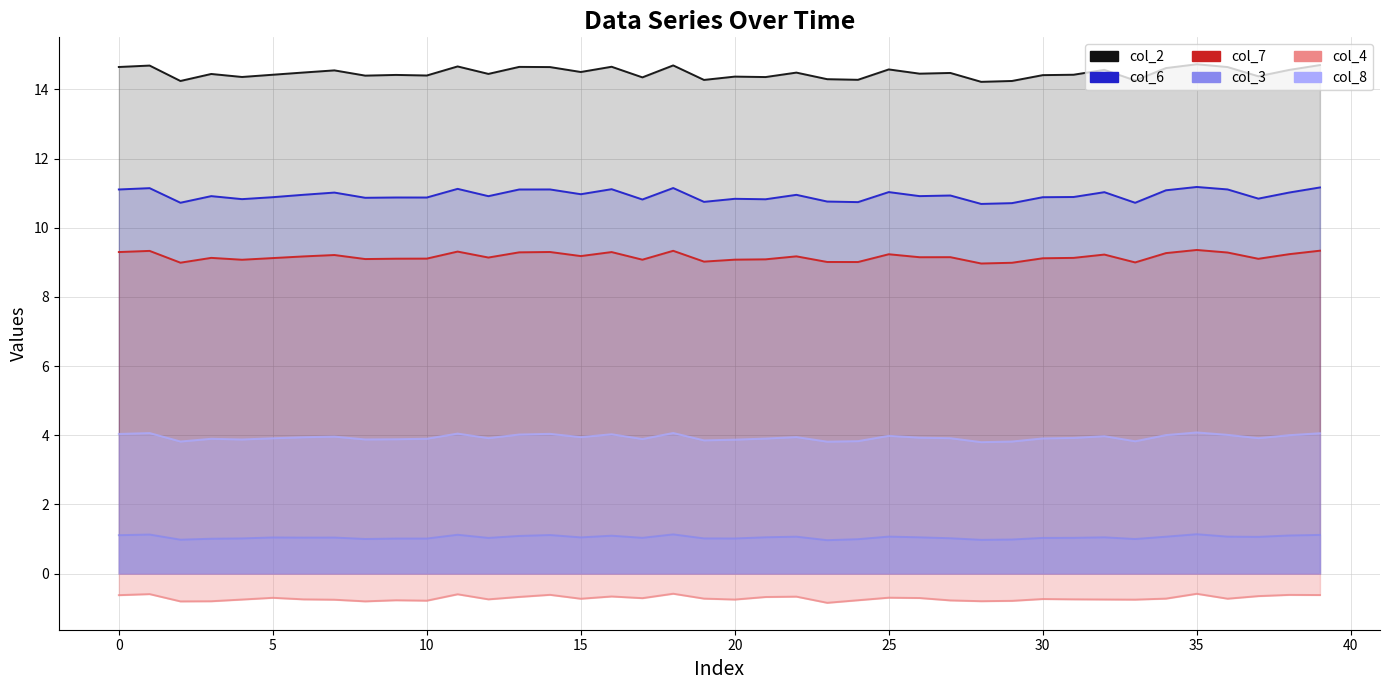

Is it true that col_3 equals 0.7 at 14?

False